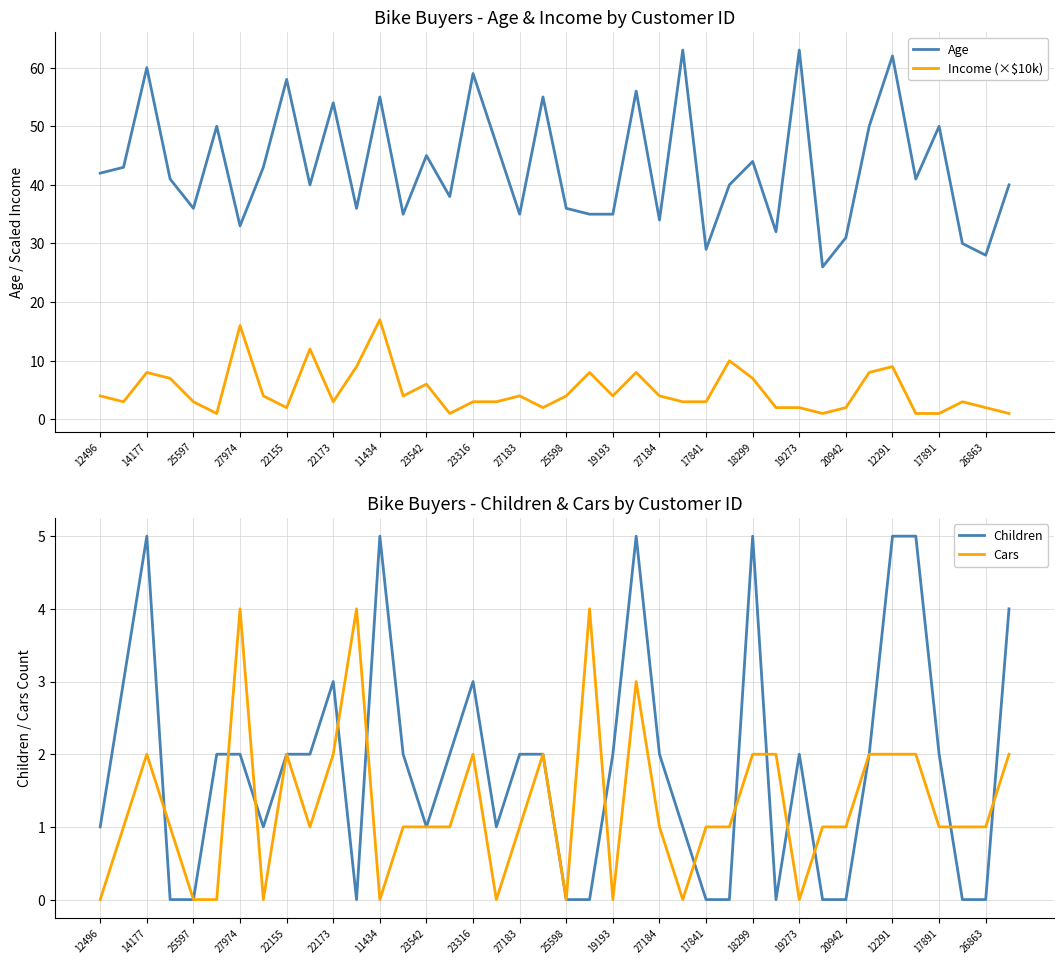

True or false: Age and Income (×$10k) cross at least once.

False